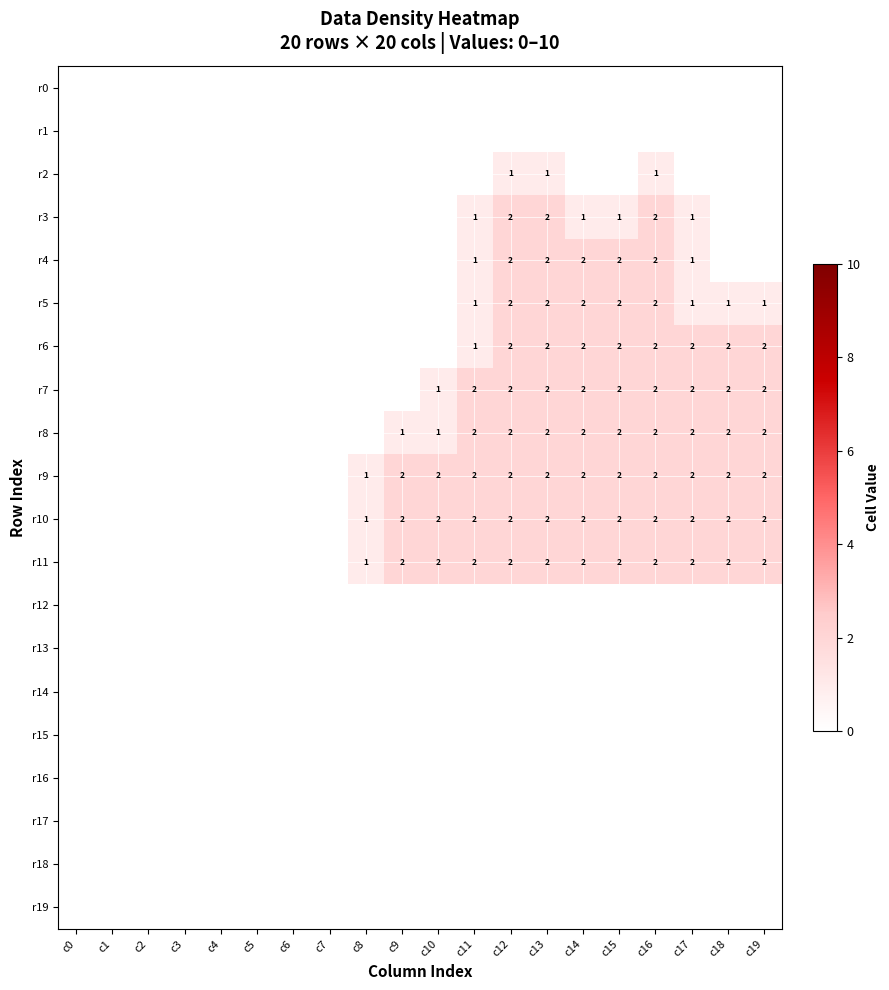

Is the value of r11 at c7 greater than the value of r5 at c13?

No